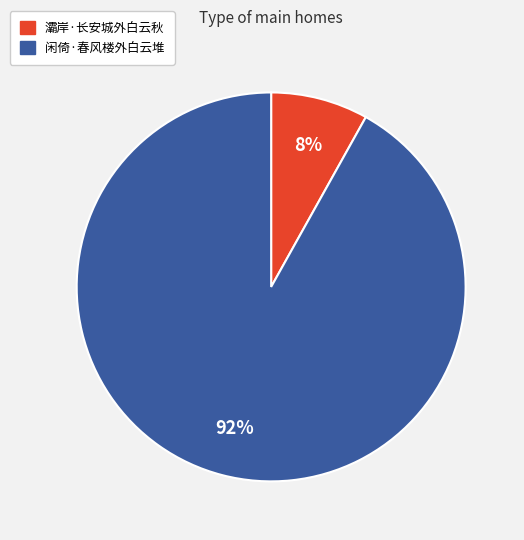

Is the sum of 闲倚·春风楼外白云堆 and 灞岸·长安城外白云秋 greater than half?

Yes